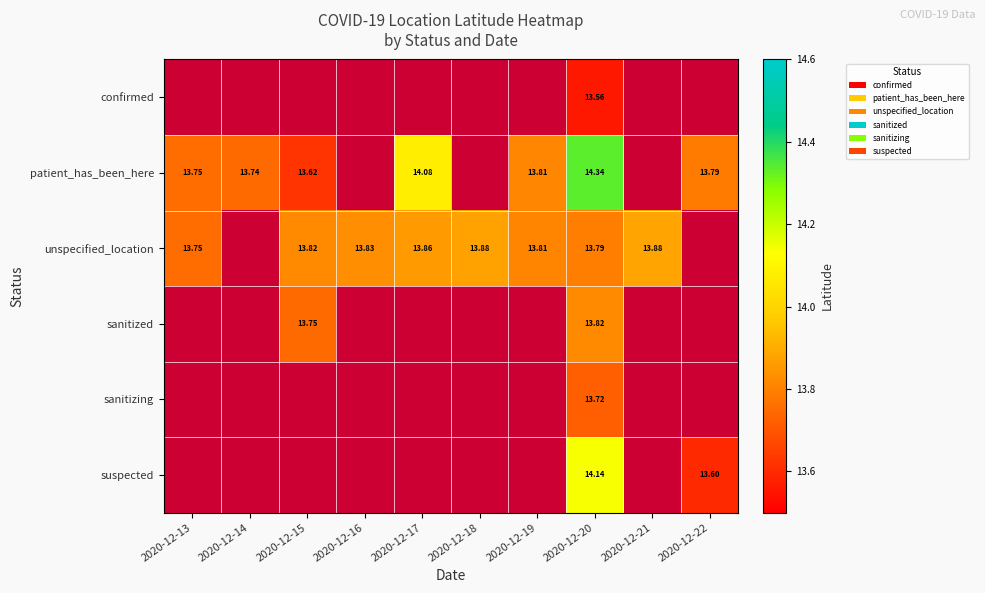

How many positive values does the suspected series have?

2